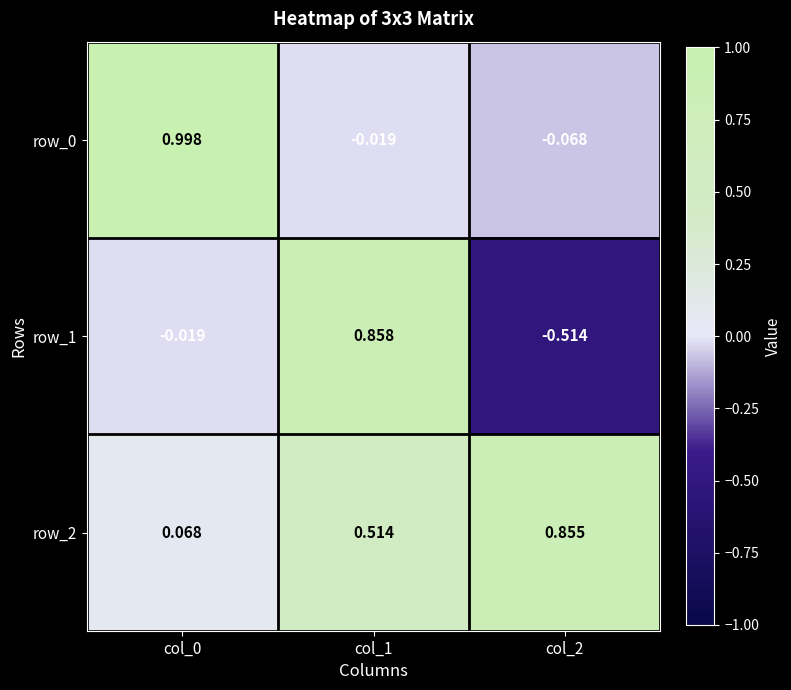

Is the value of row_1 at col_2 greater than the value of row_0 at col_2?

No